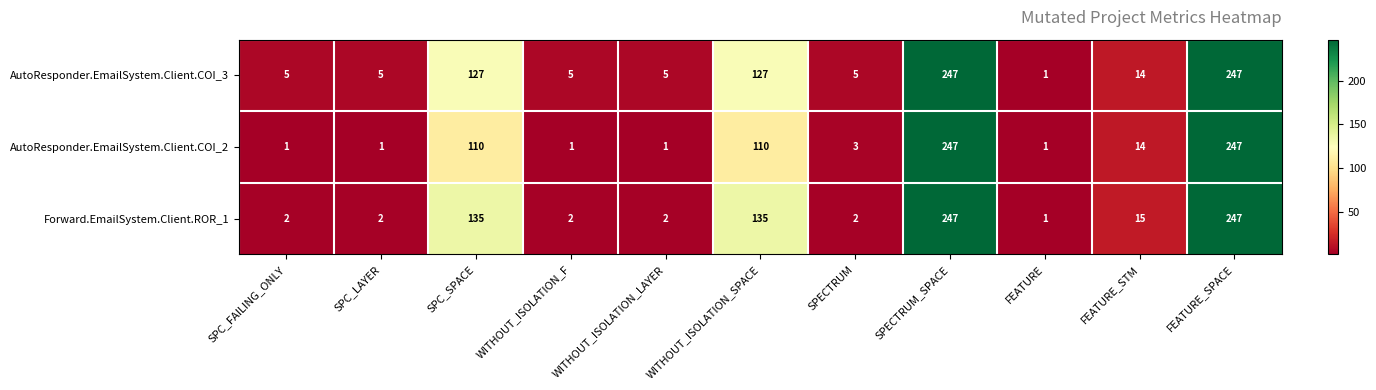

At WITHOUT_ISOLATION_LAYER, list the series in order from largest to smallest.

AutoResponder.EmailSystem.Client.COI_3, Forward.EmailSystem.Client.ROR_1, AutoResponder.EmailSystem.Client.COI_2